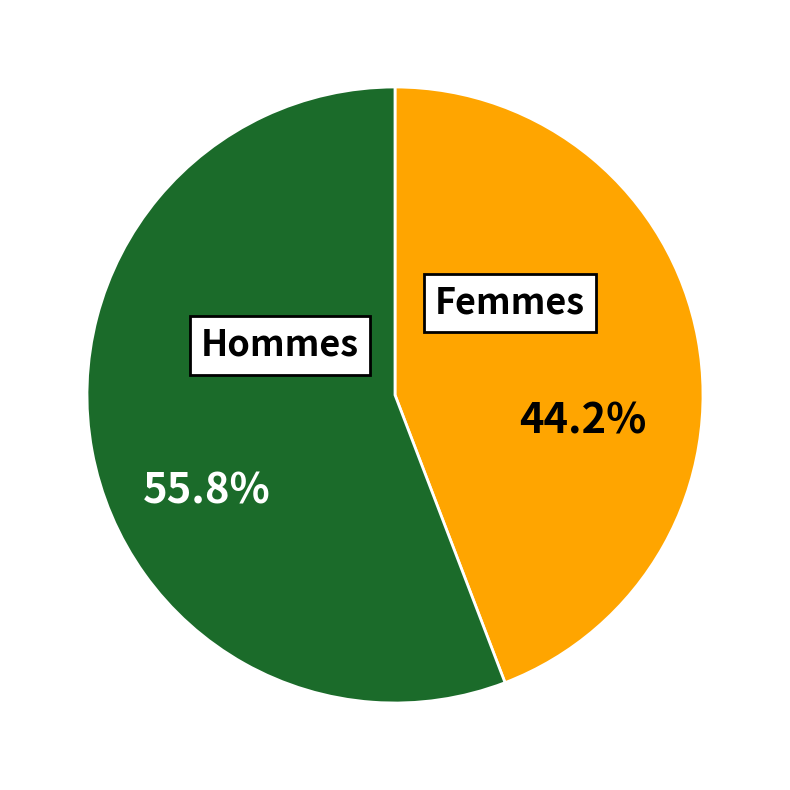

Is there any slice that represents more than half of the pie?

Yes